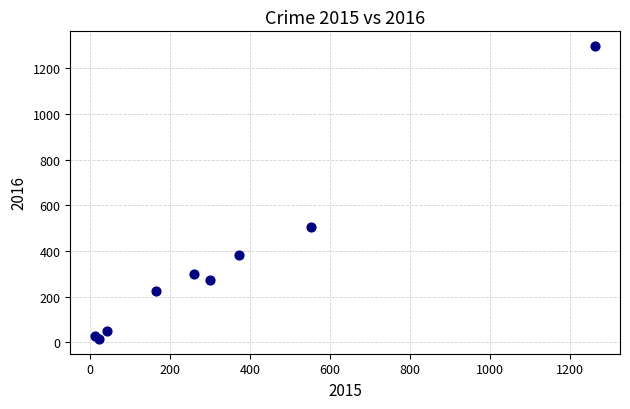

What Y value in the scatter plot is closest to 655?

505